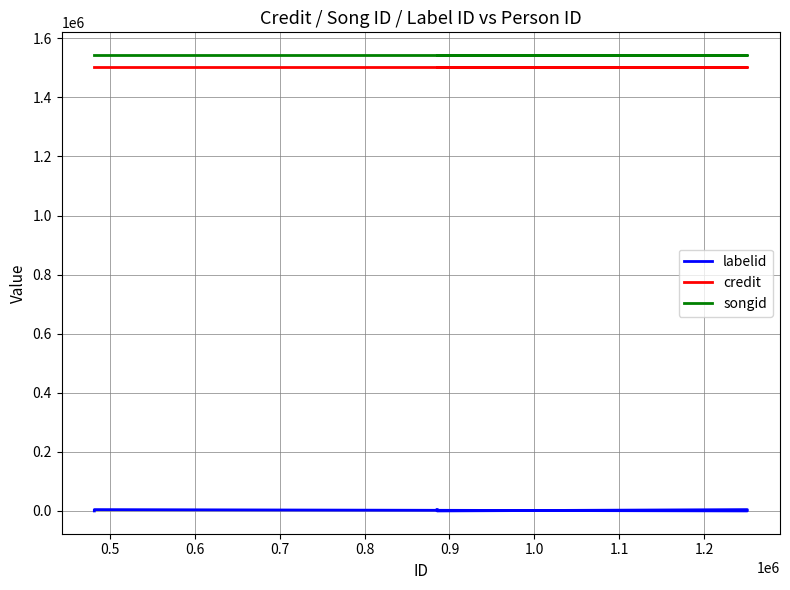

The credit series shows 349353 at 0.4. True or false?

False